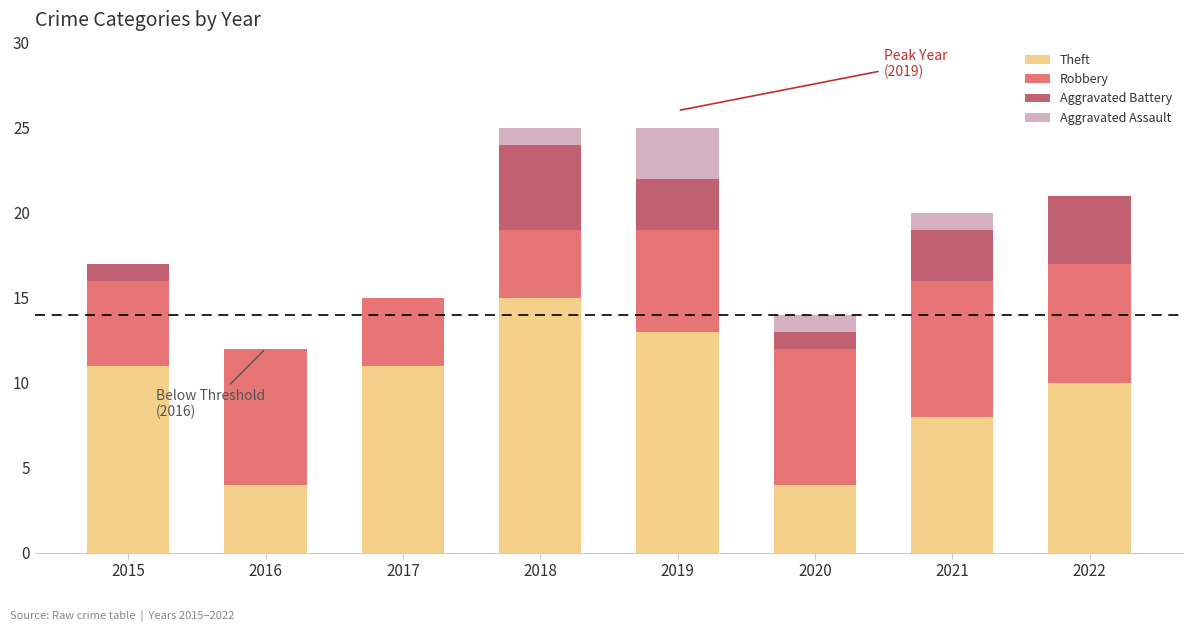

Which category has the highest value in the Theft series?

2018